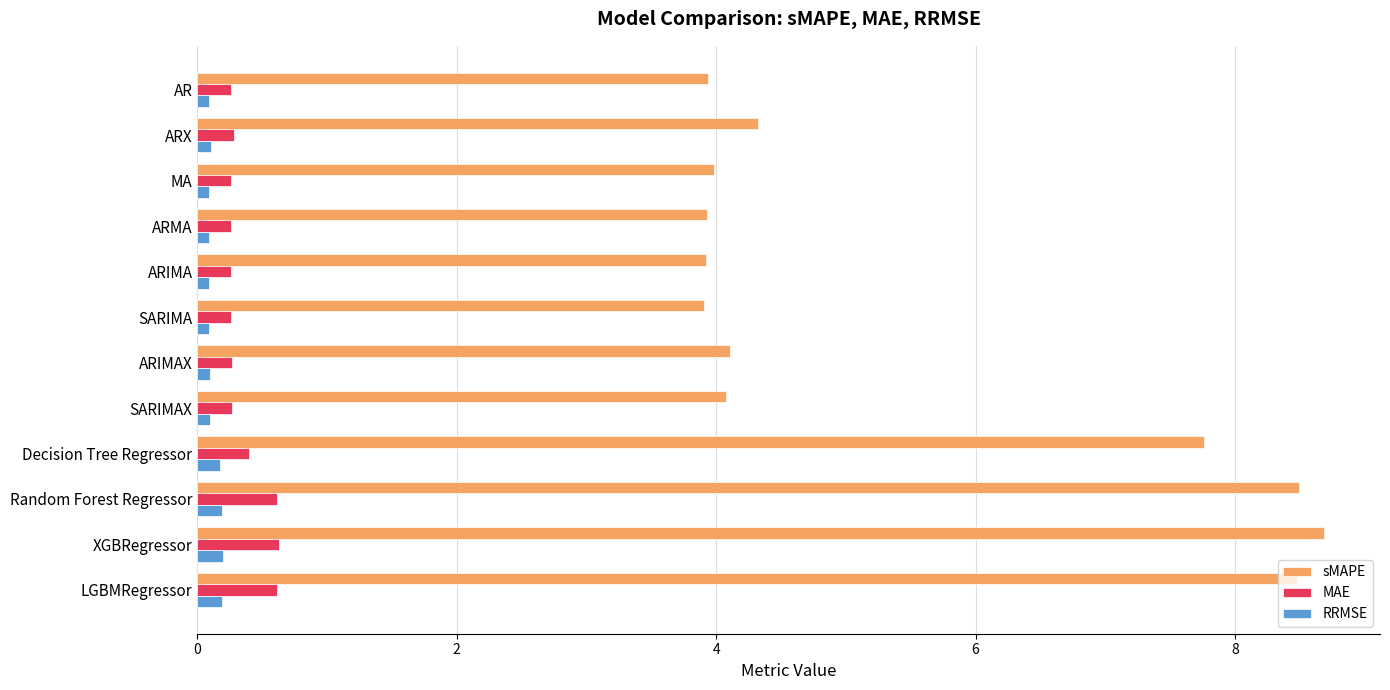

At how many categories does at least one series exceed 5?

4